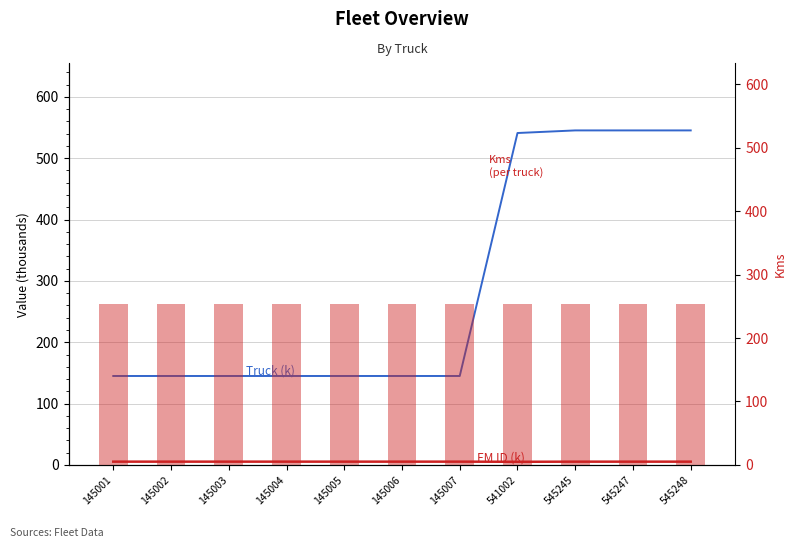

Are the bars horizontal?

No